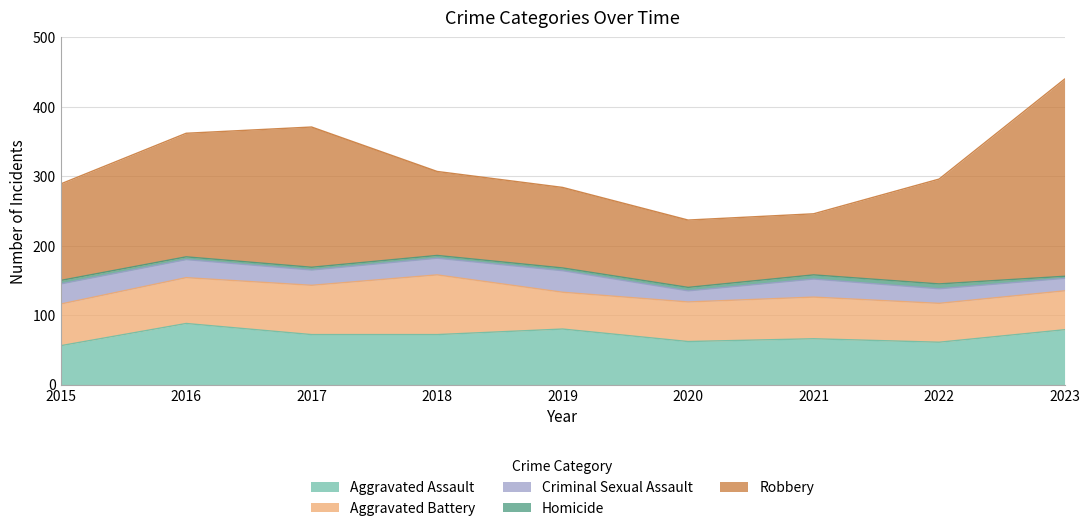

Reading left to right, transcribe all the data shown in this chart.

Aggravated Assault: 2015=56	2016=88	2017=72	2018=72	2019=80	2020=62	2021=66	2022=61	2023=79
Aggravated Battery: 2015=60	2016=66	2017=71	2018=86	2019=53	2020=57	2021=60	2022=56	2023=56
Criminal Sexual Assault: 2015=29	2016=26	2017=22	2018=24	2019=31	2020=16	2021=26	2022=21	2023=18
Homicide: 2015=5	2016=4	2017=4	2018=4	2019=4	2020=5	2021=6	2022=7	2023=3
Robbery: 2015=139	2016=178	2017=202	2018=121	2019=116	2020=97	2021=88	2022=151	2023=284